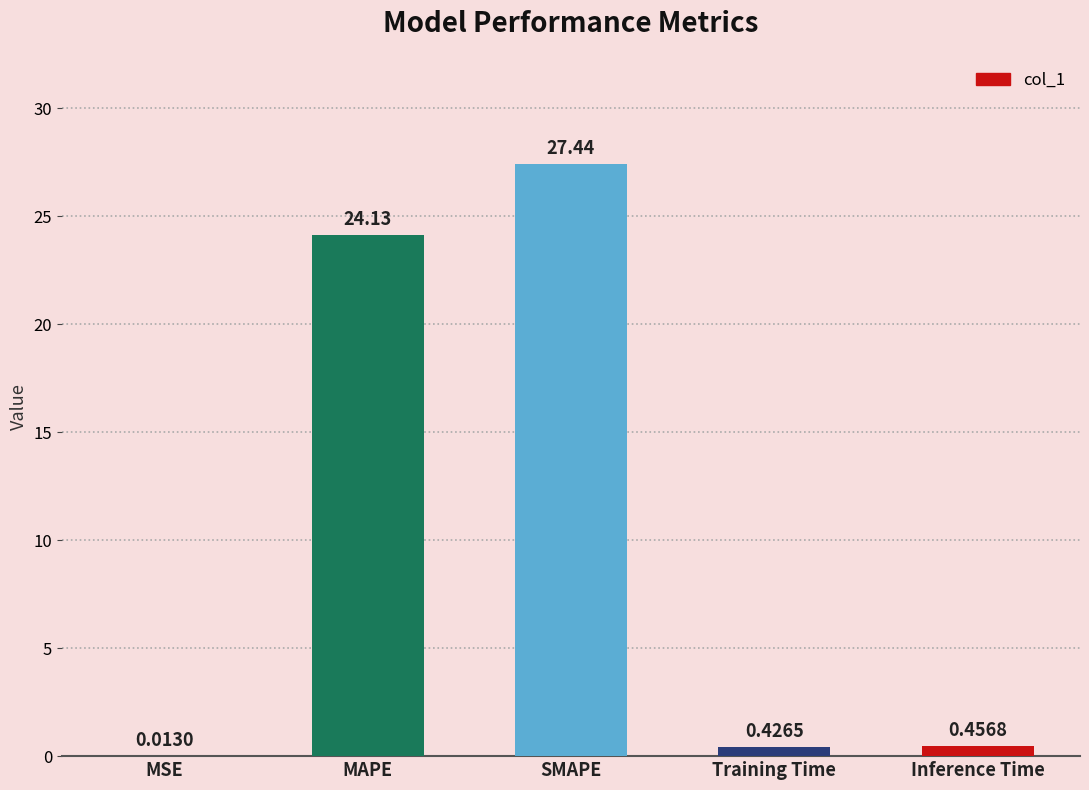

What is the average value?

10.5